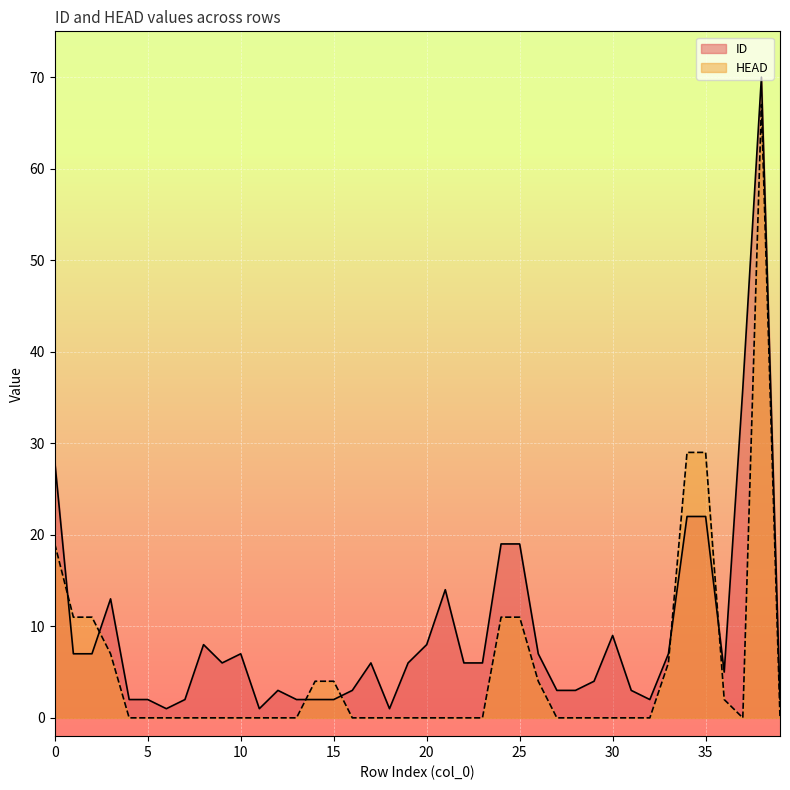

The HEAD series shows 43 at 8. True or false?

False